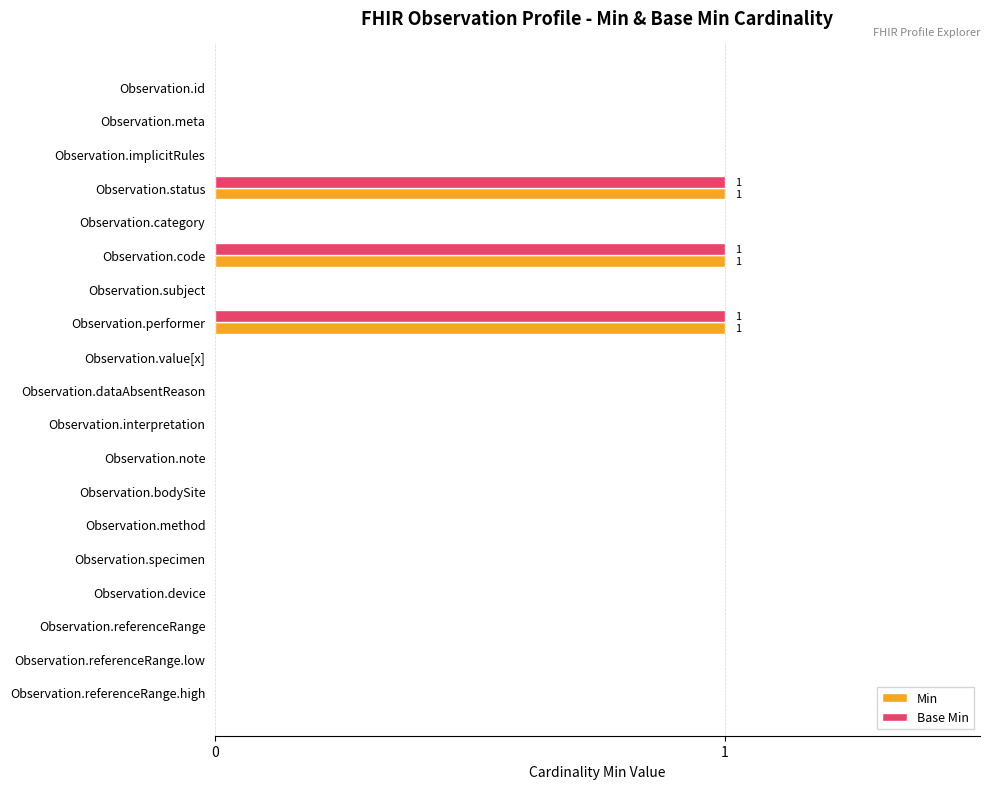

The value of Min at Observation.specimen is -1. True or false?

False